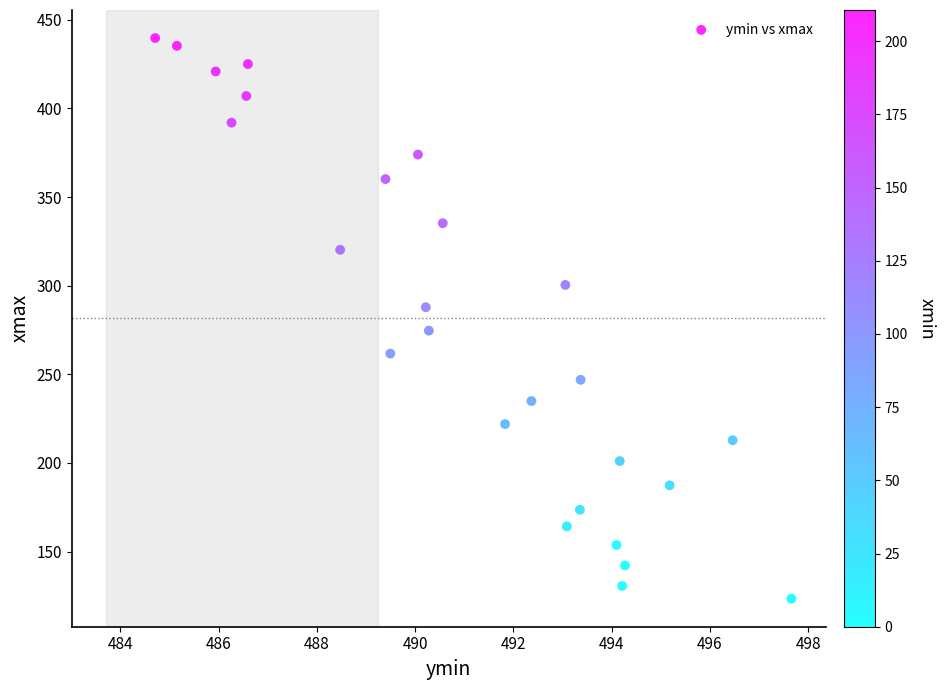

What is the range of Y values (max minus min)?

316.3